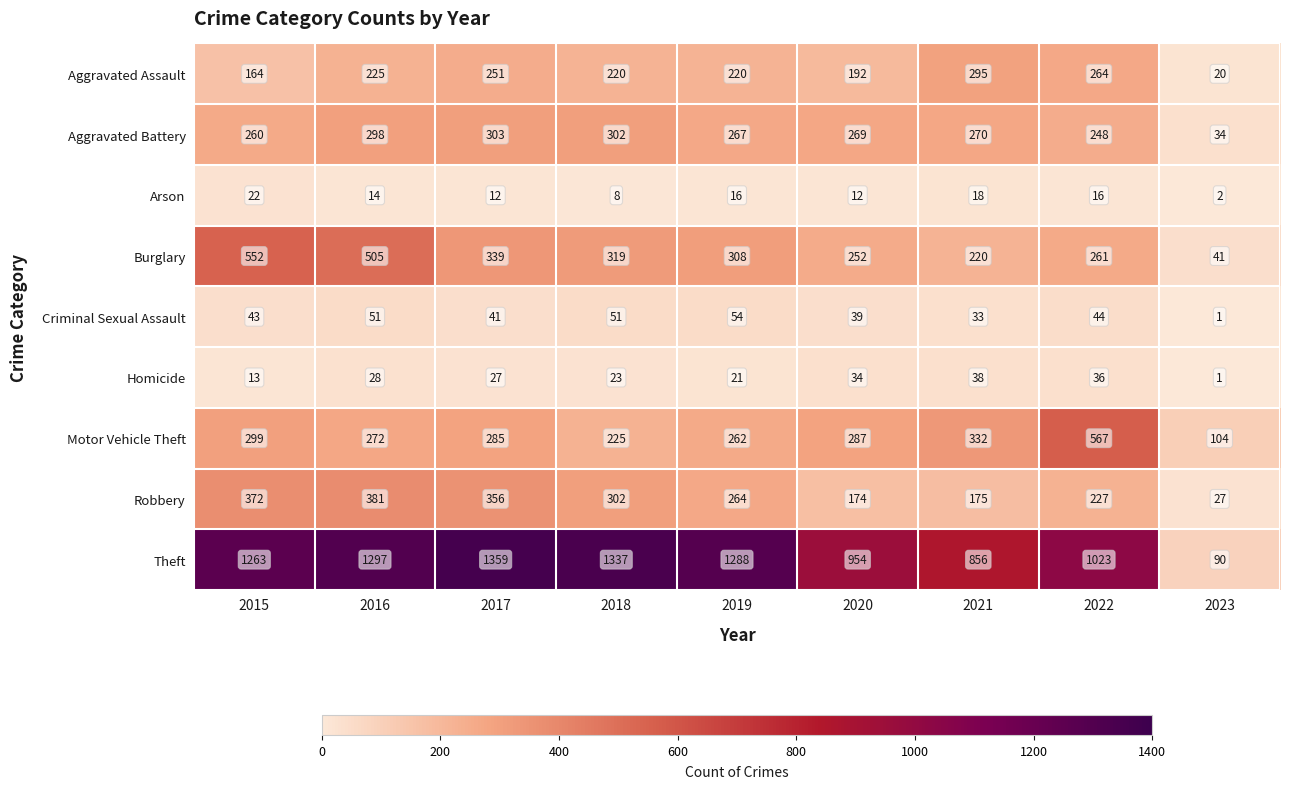

What is the lowest value of the Robbery series?

27